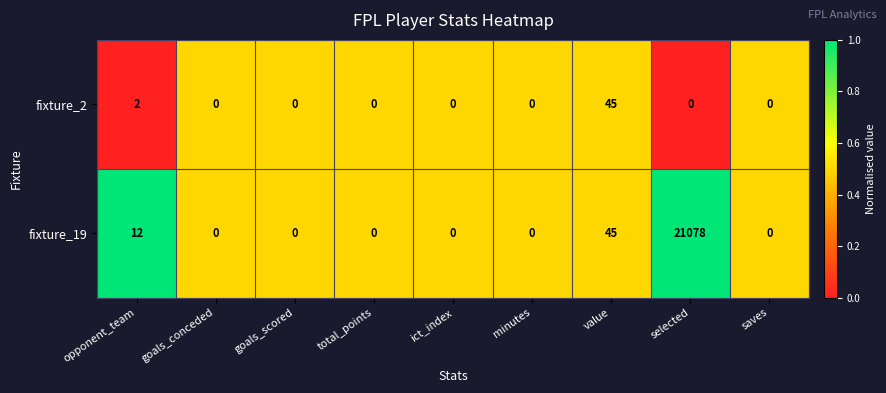

Between opponent_team and value, which series saw the biggest shift?

fixture_2